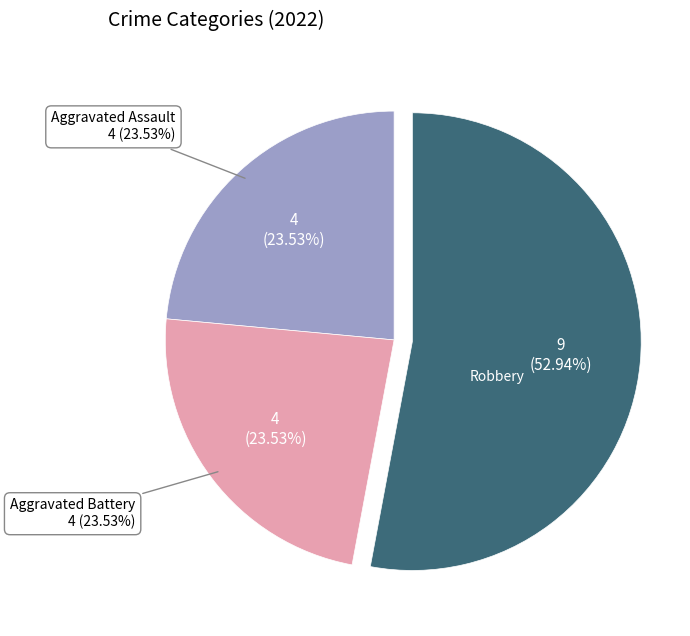

Is there any slice that represents more than half of the pie?

Yes